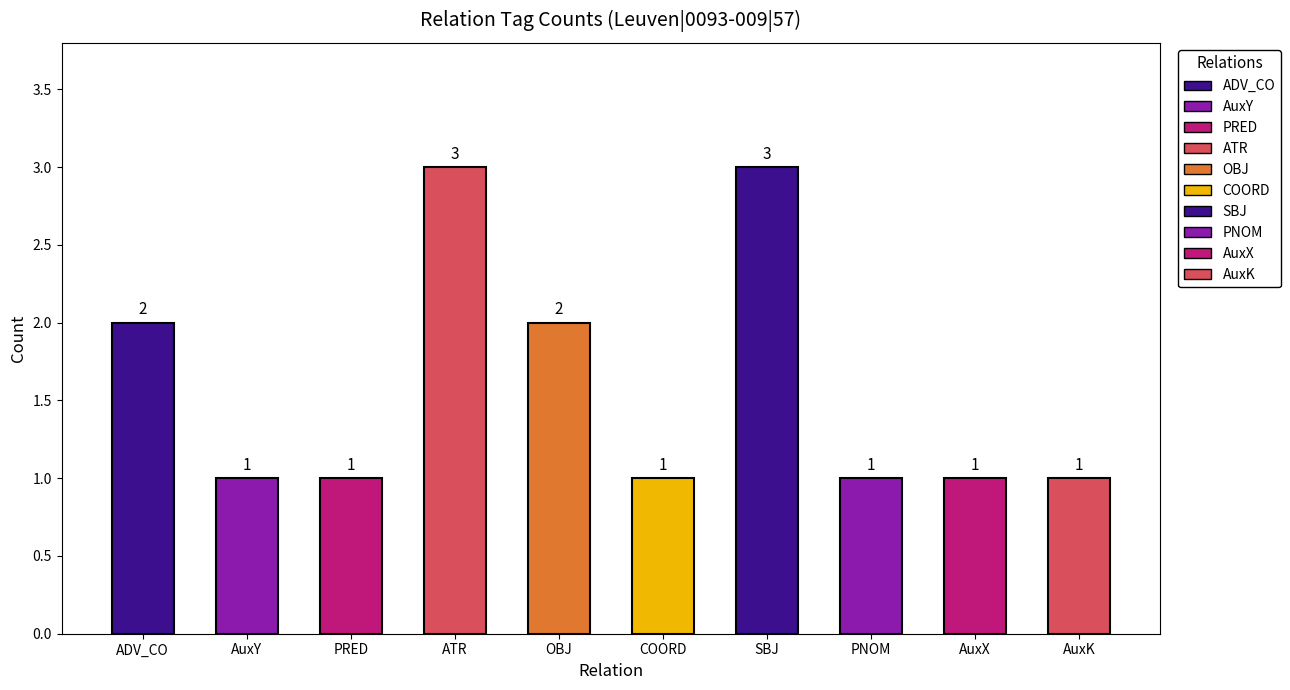

What is the average value?

2